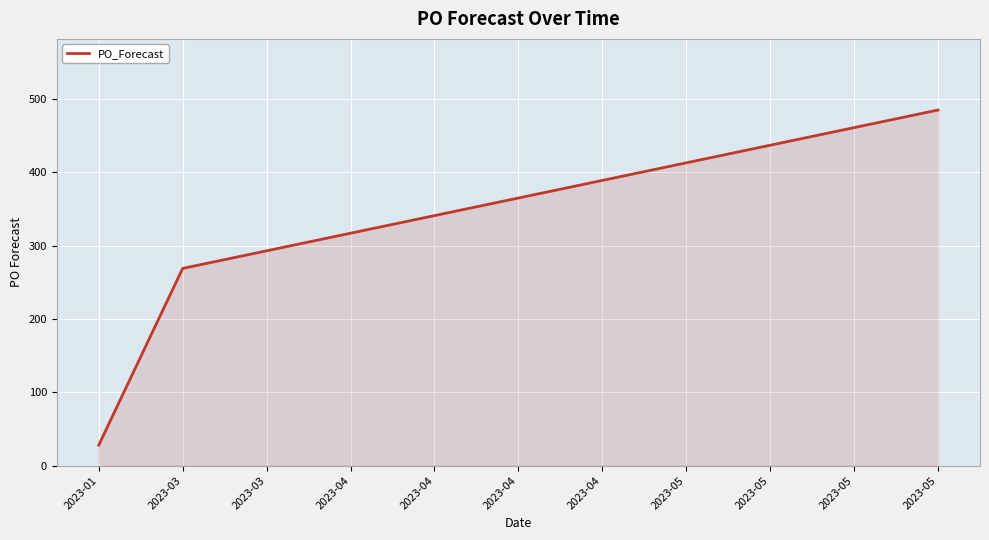

Reading left to right, extract all data points from this chart.

2023-01=28	2023-03=269	2023-03=293	2023-04=317	2023-04=341	2023-04=365	2023-04=389	2023-05=413	2023-05=437	2023-05=461	2023-05=485